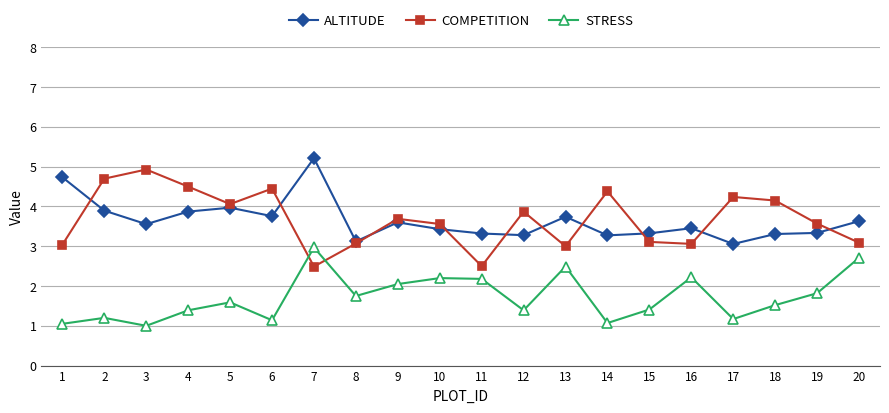

True or false: STRESS has a value of 1.1 at 6.

True